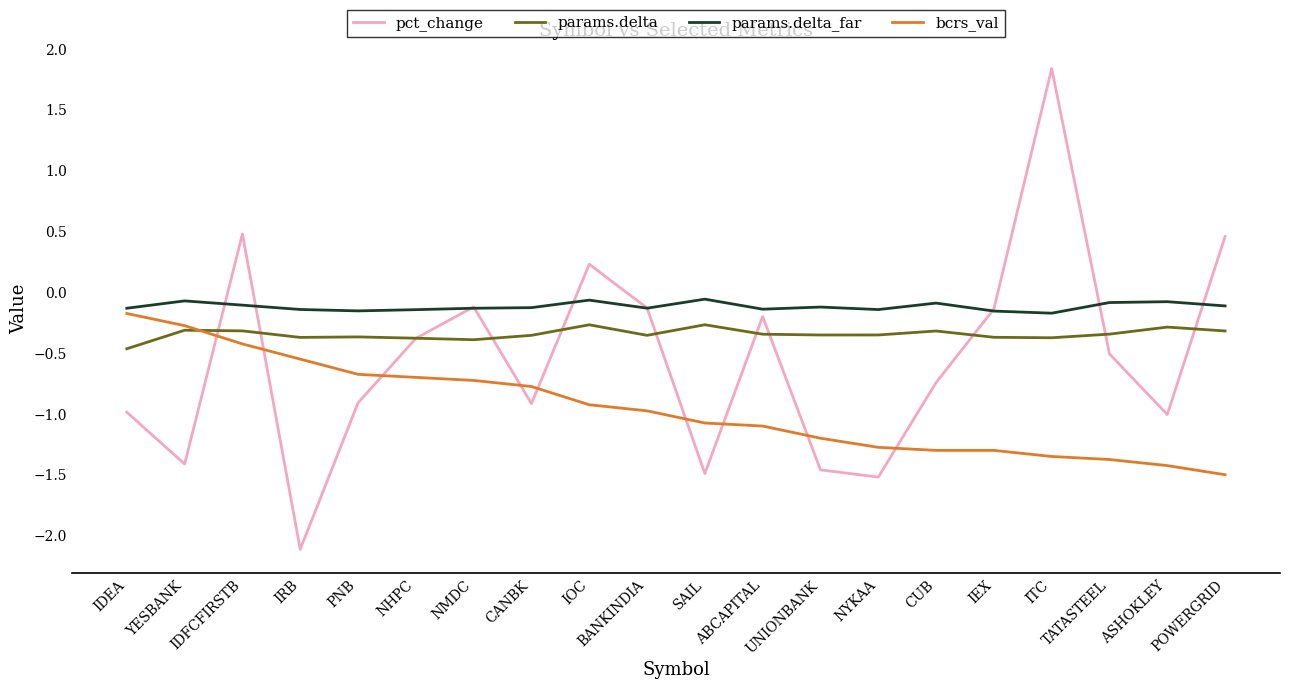

Which series changed the most between PNB and NMDC?

pct_change